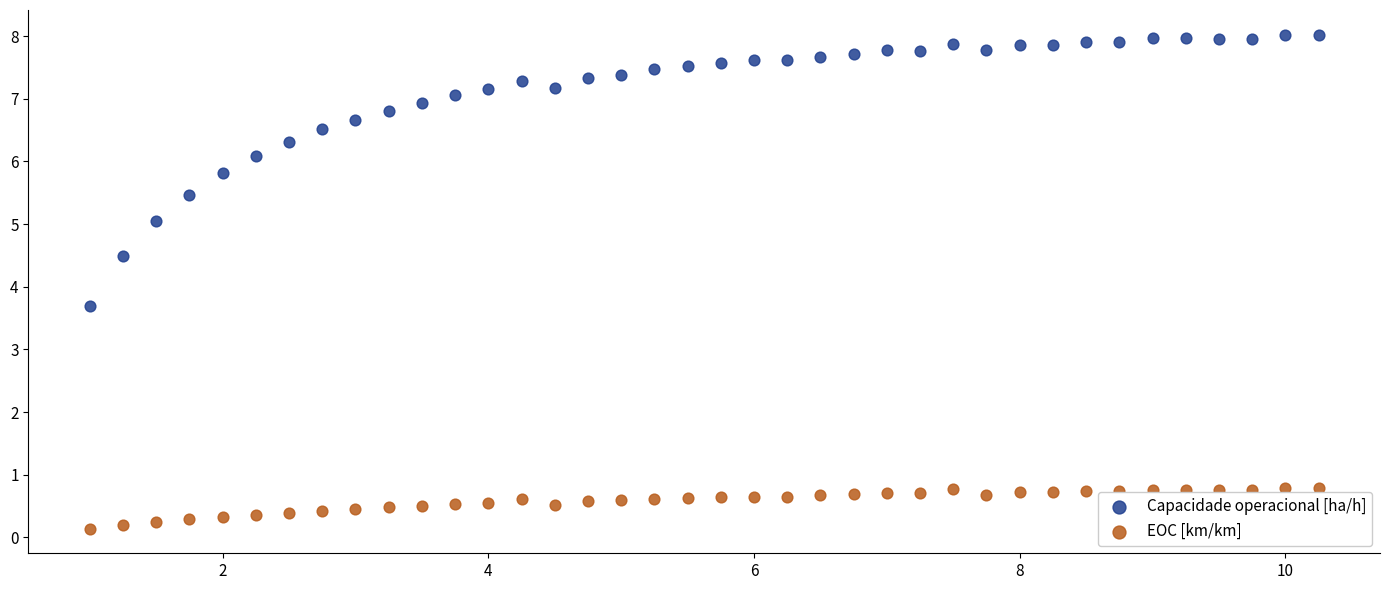

Which series contains the highest Y value?

Capacidade operacional [ha/h]